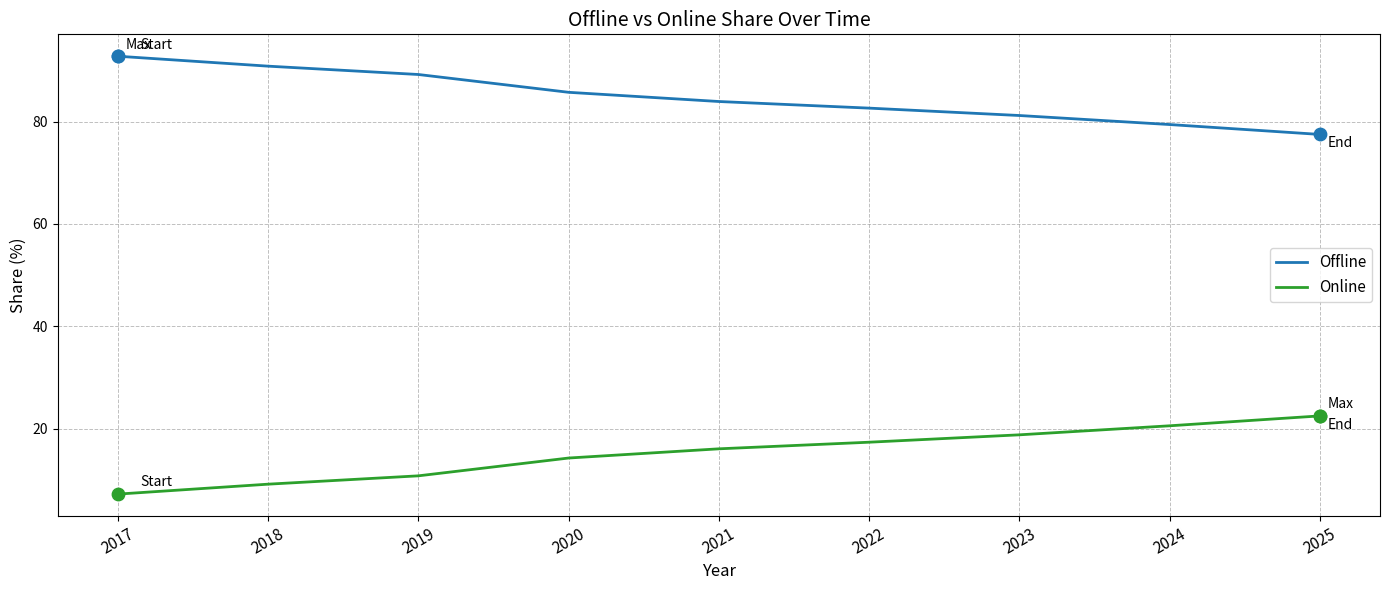

What is the spread (max minus min) of values at 2017?

85.5